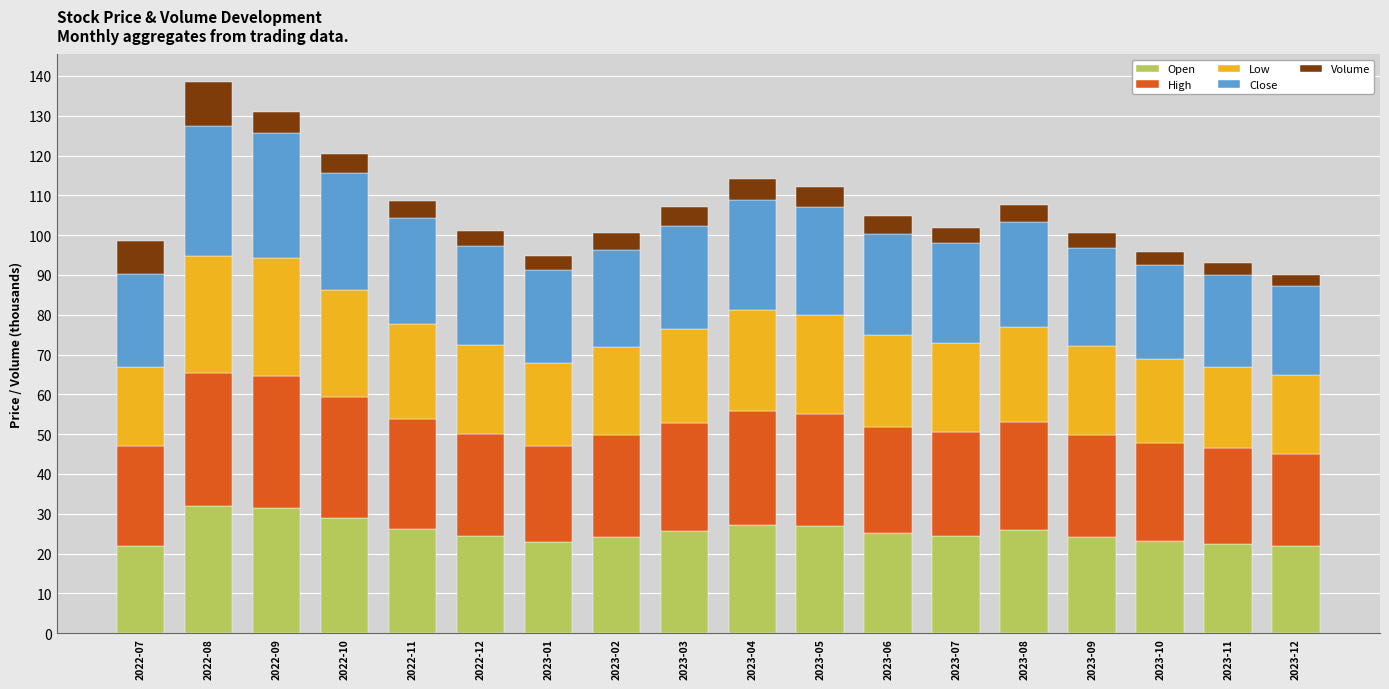

What is the total value across all series at 2022-09?

131.0